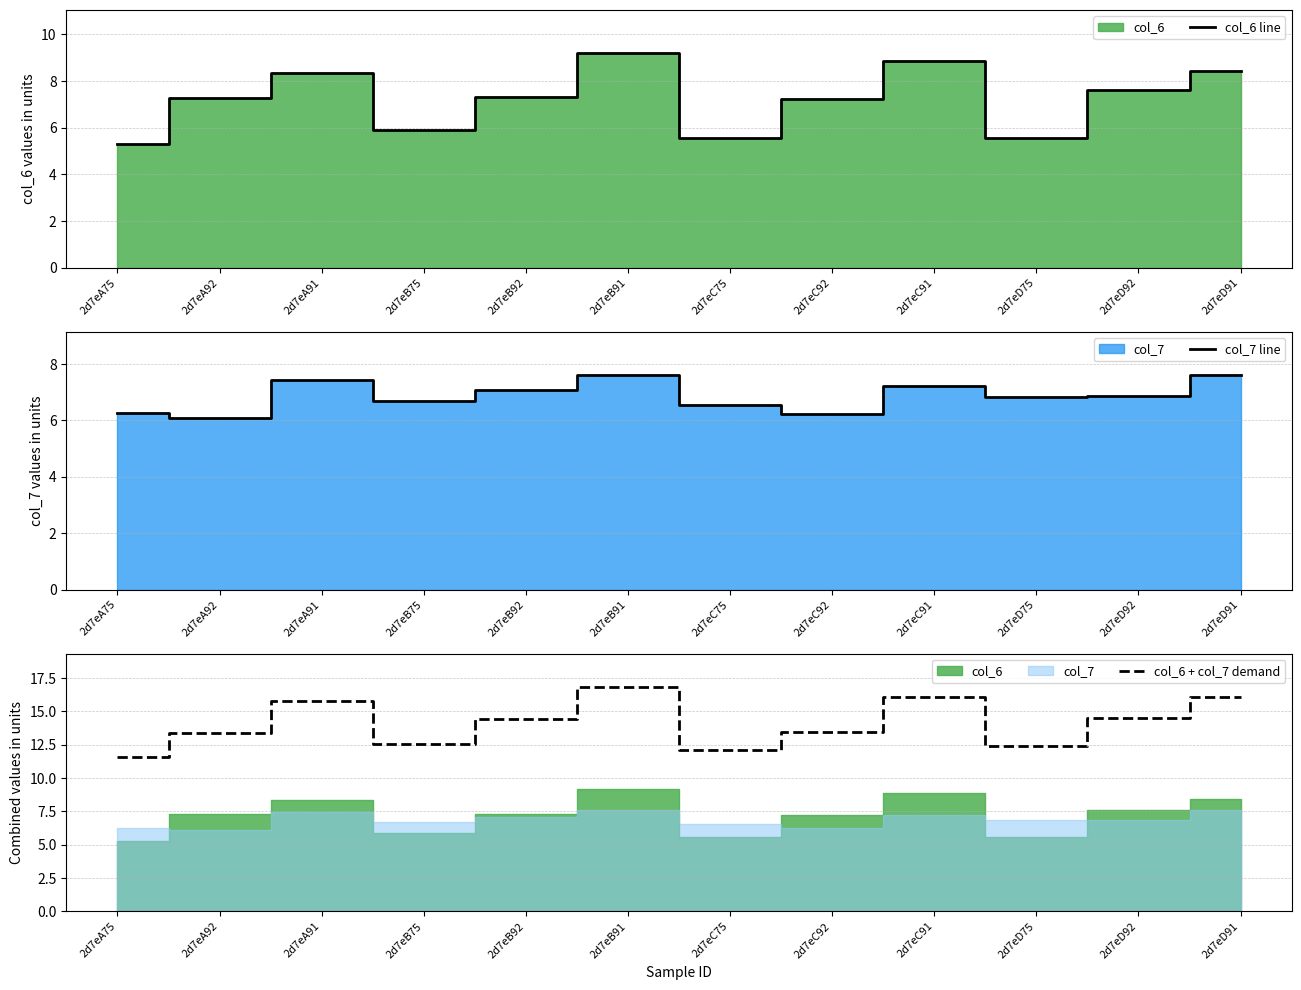

At which category does col_6 line reach its first local valley?

2d7eB75